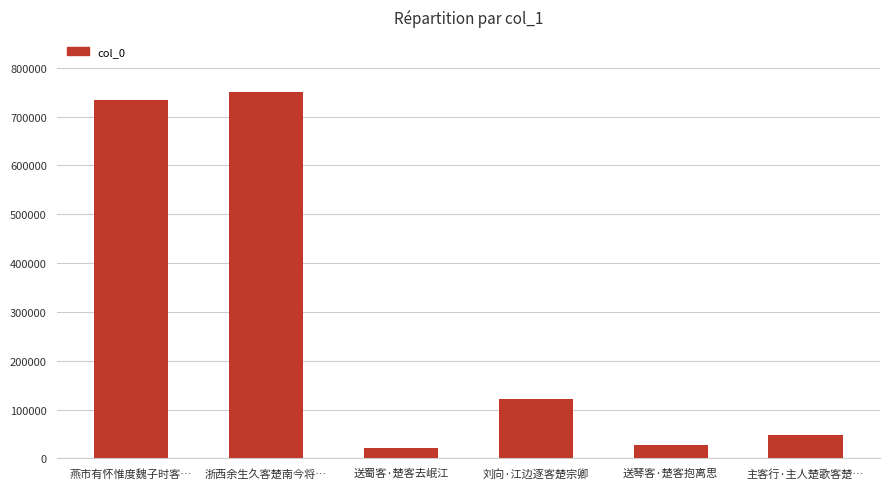

At which label is the value closest to 386406?

刘向·江边逐客楚宗卿